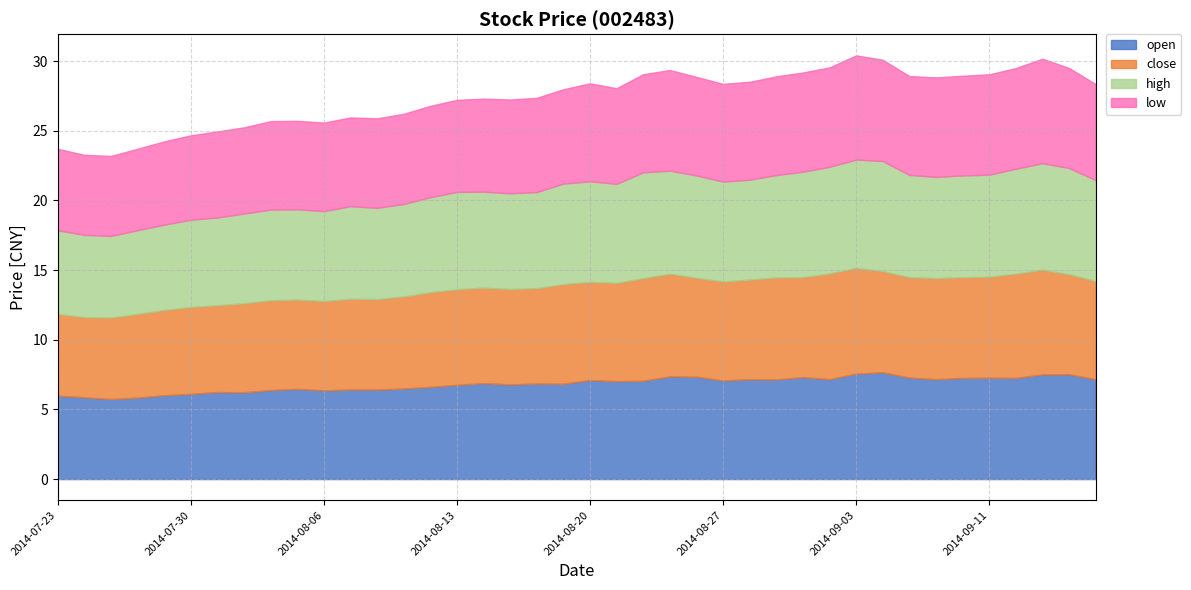

In open, how many points are lower than both neighbors (excluding endpoints)?

11